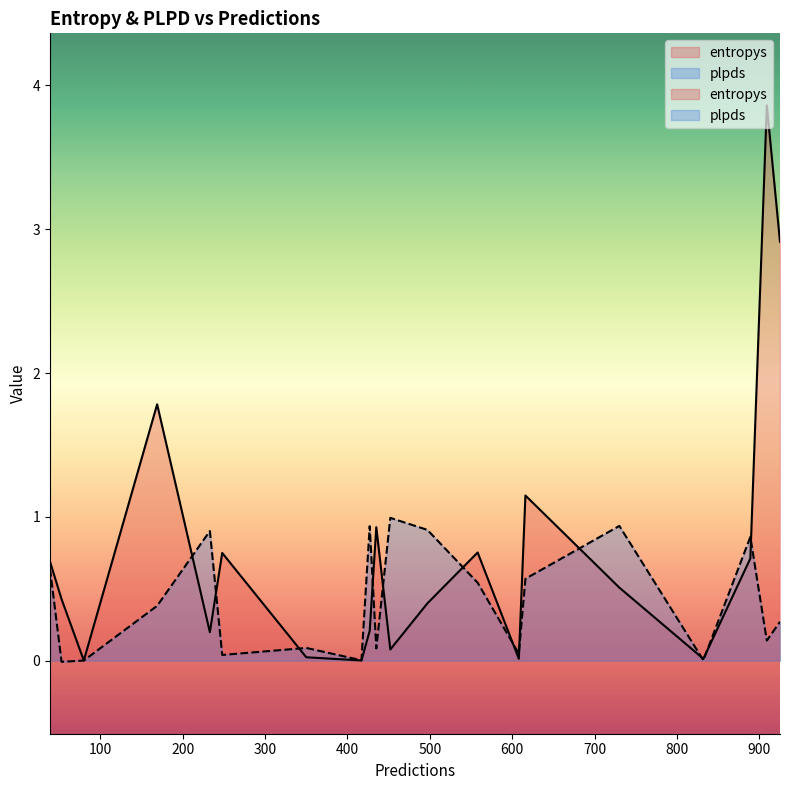

How many data points does each series have?

20